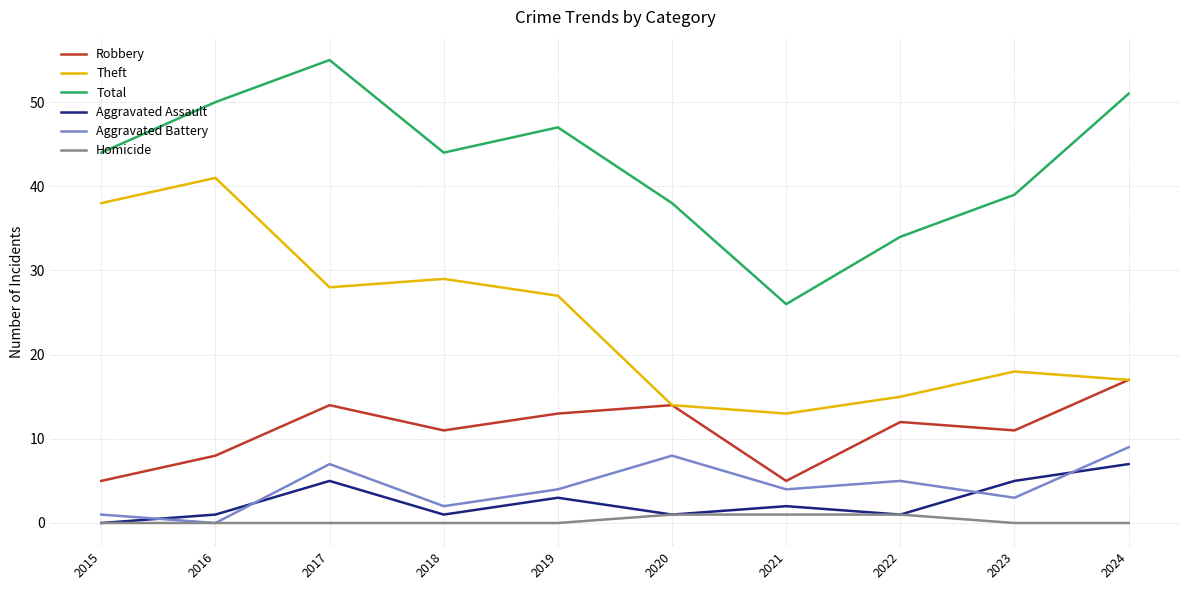

Which category has the highest value across all series?

2017